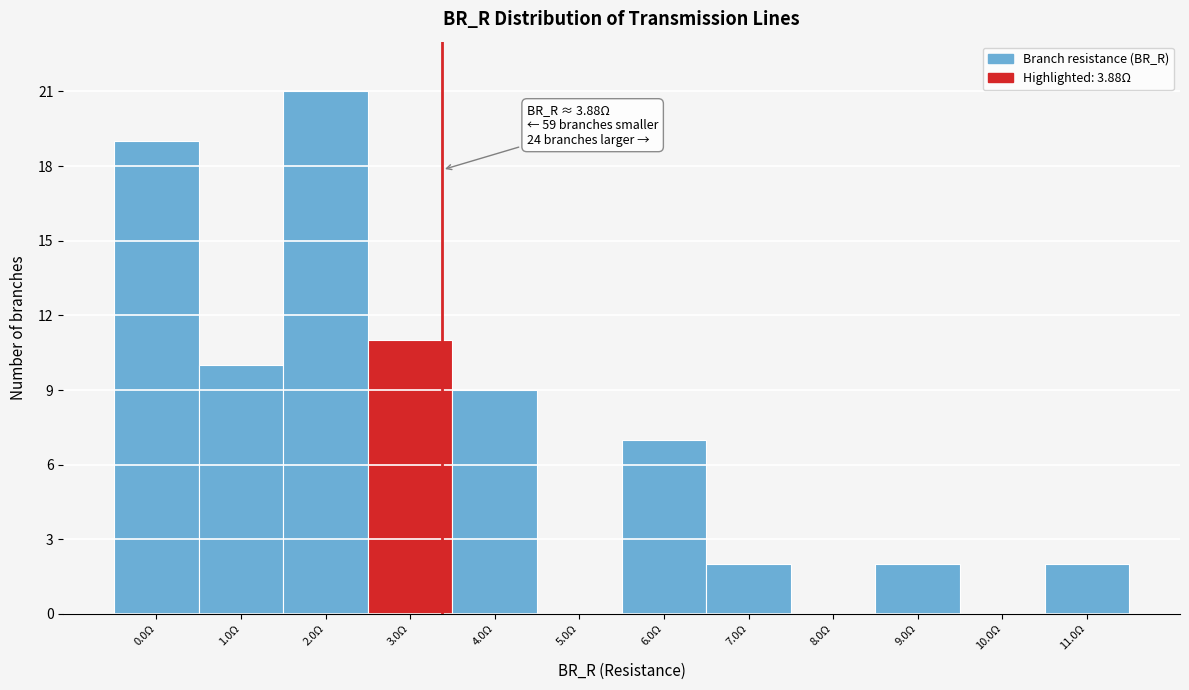

Reading left to right, list all the values displayed in this chart.

0.0Ω=19	1.0Ω=10	2.0Ω=21	3.0Ω=11	4.0Ω=9	5.0Ω=0	6.0Ω=7	7.0Ω=2	8.0Ω=0	9.0Ω=2	10.0Ω=0	11.0Ω=2